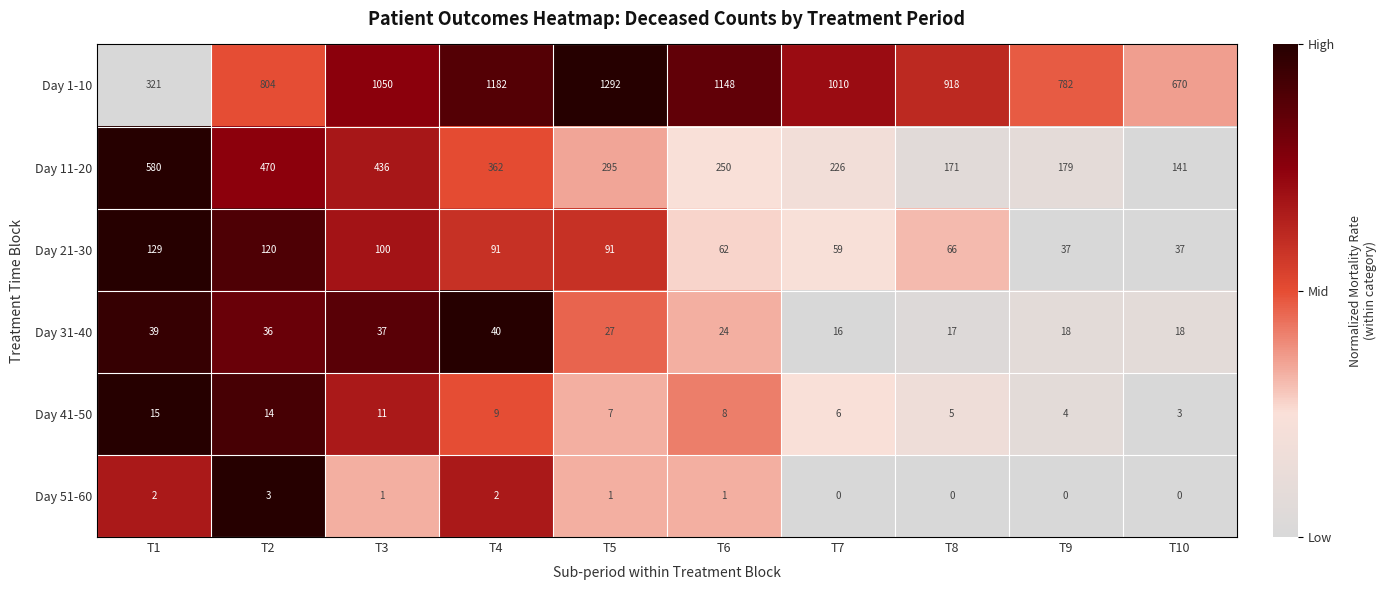

At T10, list the series in order from largest to smallest.

Day 1-10, Day 11-20, Day 21-30, Day 31-40, Day 41-50, Day 51-60